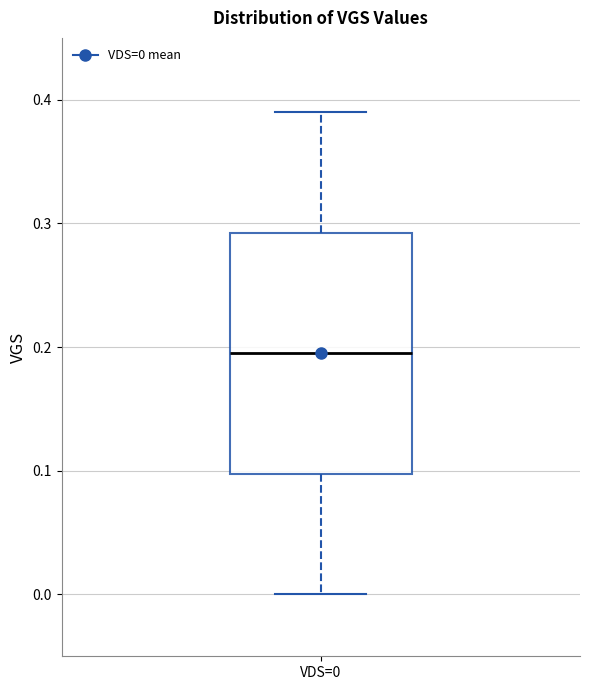

Transcribe this box plot: give where the median line is, the range the box spans, and where the two whiskers end, as read against the y-axis. The values are not printed on the chart, so give them approximately, as read against the axis.

median 0.20, box 0.10 to 0.29, whiskers 0.00 to 0.39